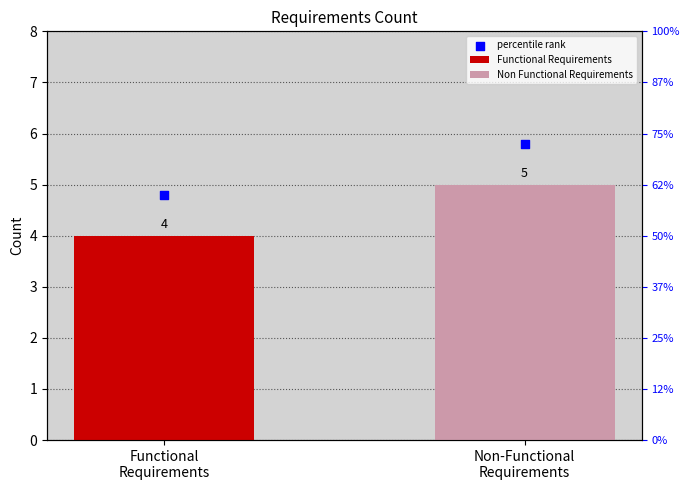

Between Non-Functional
Requirements and Functional
Requirements, which is larger?

Non-Functional
Requirements